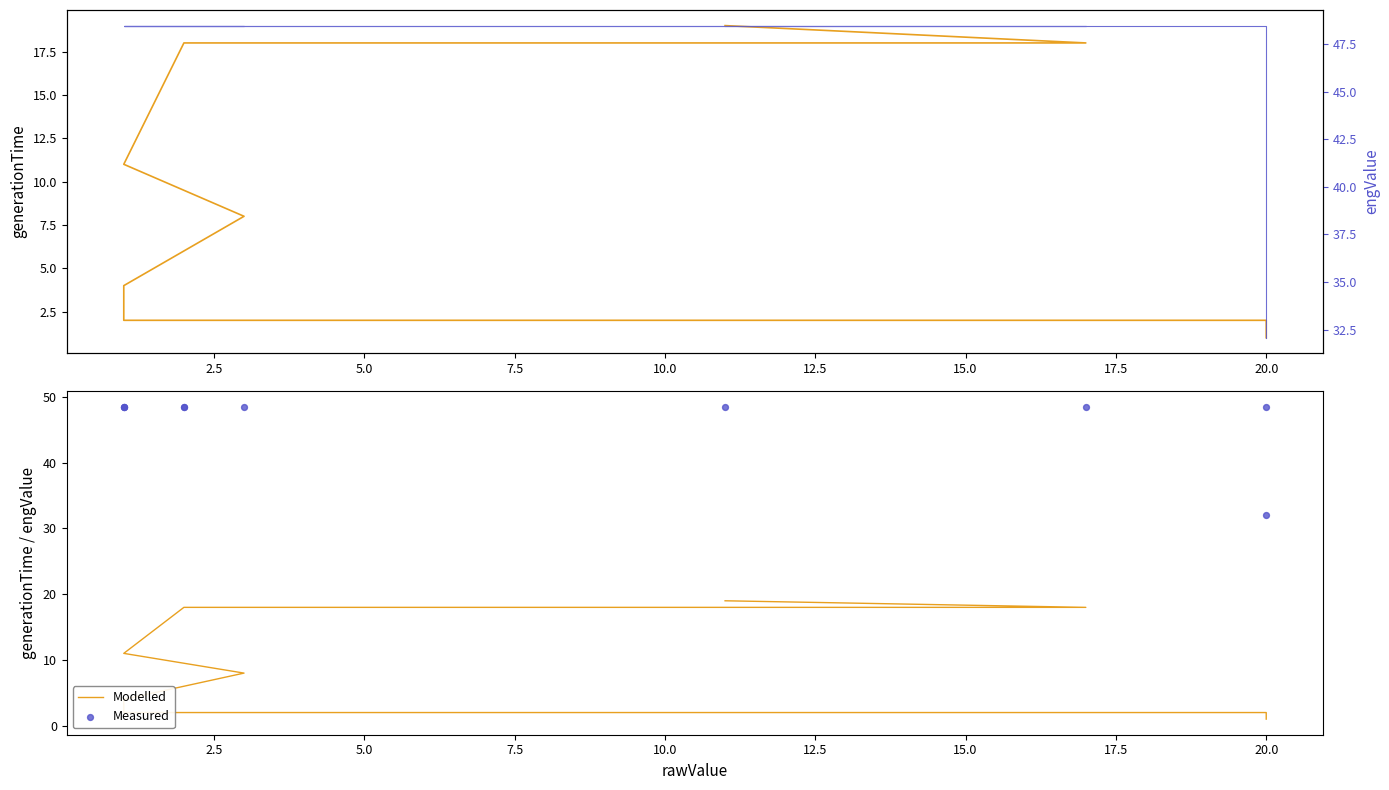

Which series reaches the maximum Y coordinate?

Measured